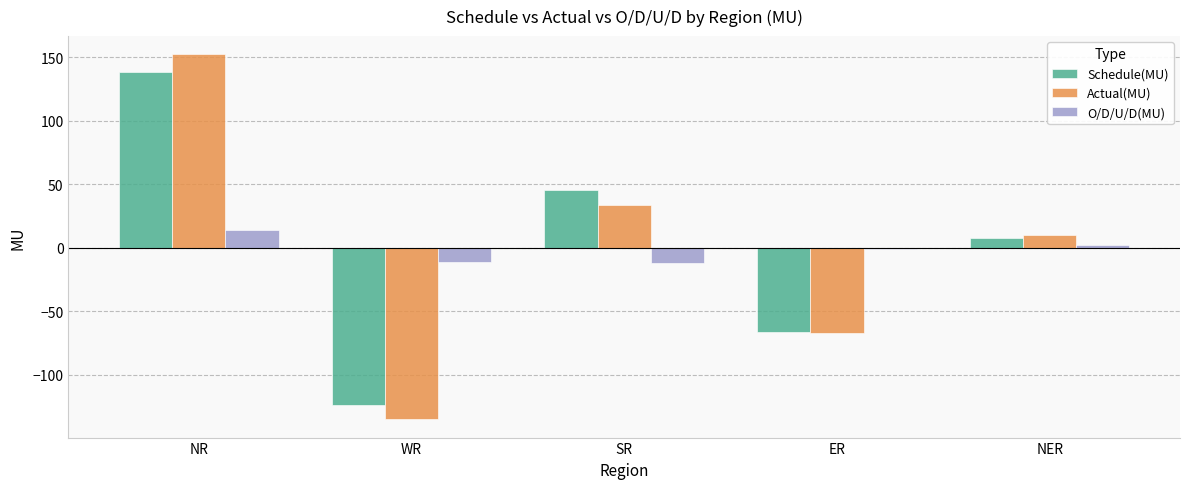

What is the sum of the Schedule(MU) values at NER and SR?

53.0